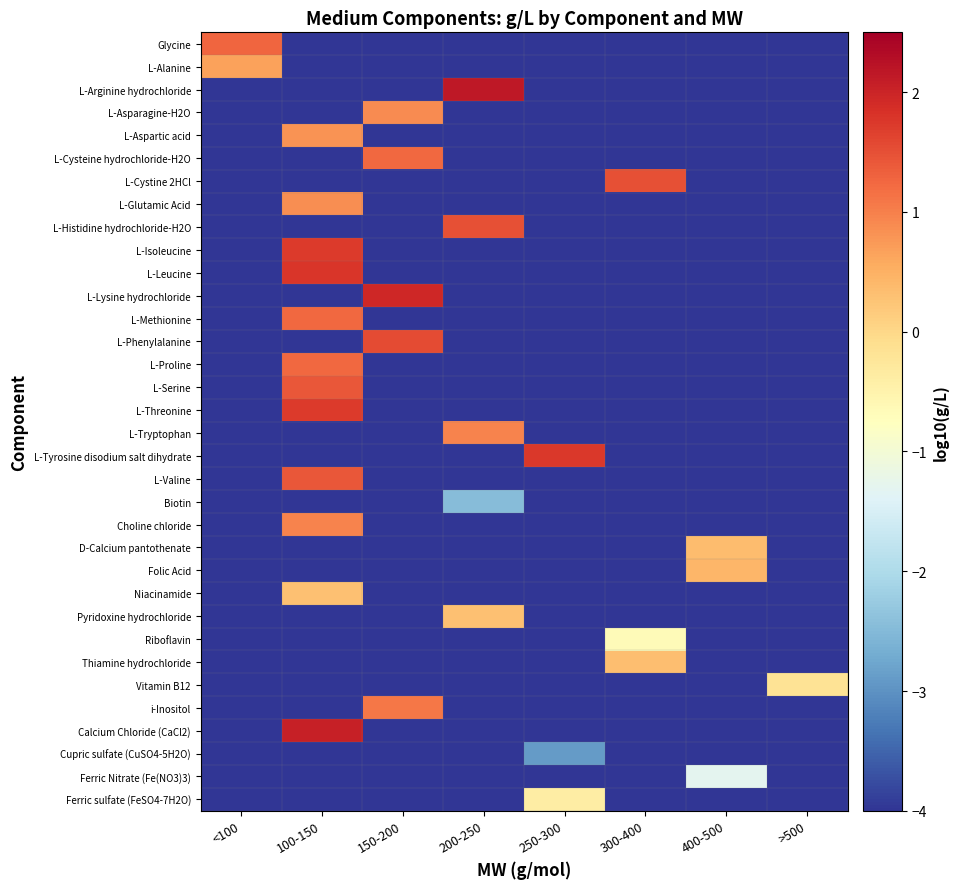

Which series has the largest range (max minus min)?

L-Arginine hydrochloride